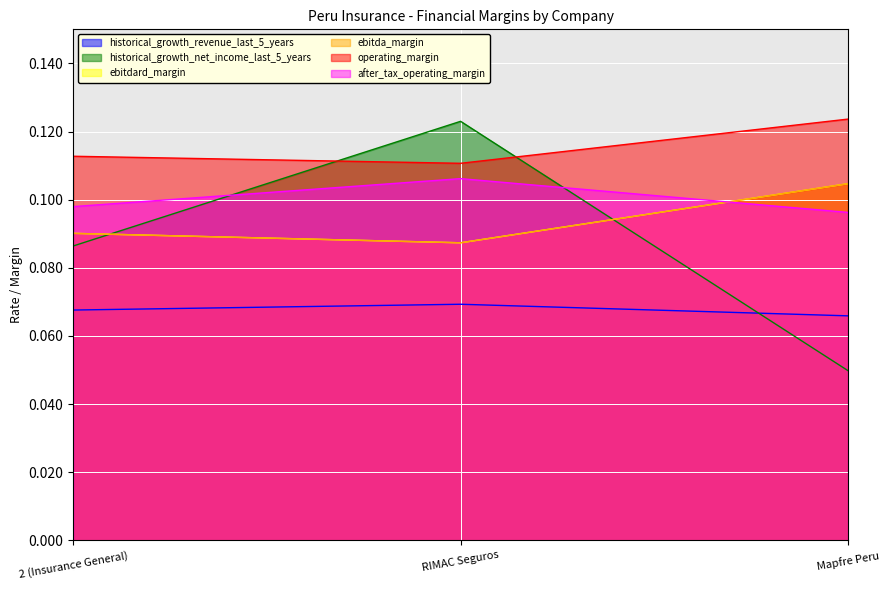

Count the number of data series in this chart.

6